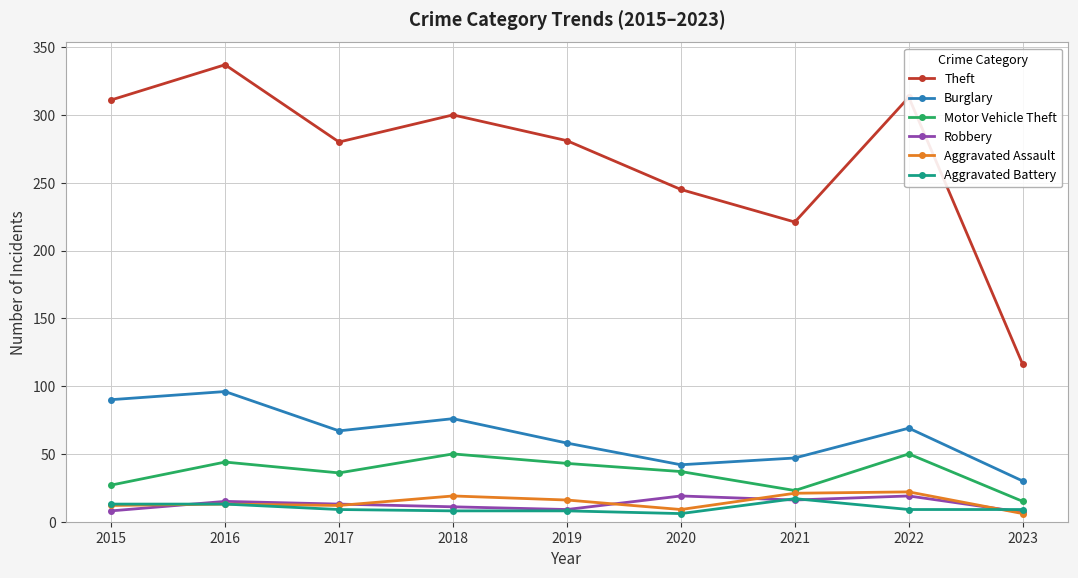

Is it true that Burglary equals 67 at 2017?

True